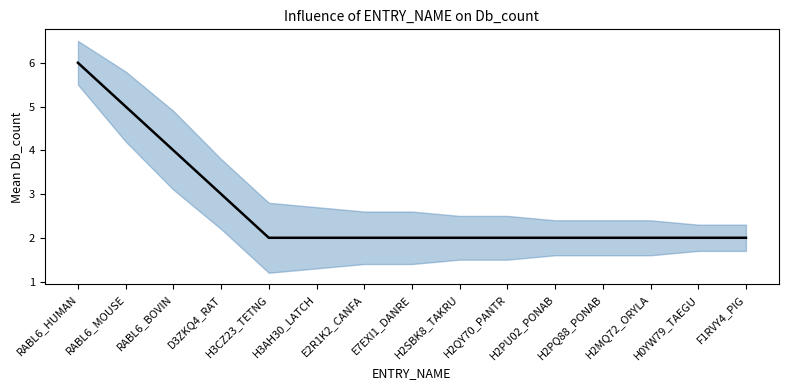

Reading left to right, extract all data points from this chart.

RABL6_HUMAN=6	RABL6_MOUSE=5	RABL6_BOVIN=4	D3ZKQ4_RAT=3	H3CZ23_TETNG=2	H3AH30_LATCH=2	E2R1K2_CANFA=2	E7EXI1_DANRE=2	H2SBK8_TAKRU=2	H2QY70_PANTR=2	H2PU02_PONAB=2	H2PQ88_PONAB=2	H2MQ72_ORYLA=2	H0YW79_TAEGU=2	F1RVY4_PIG=2